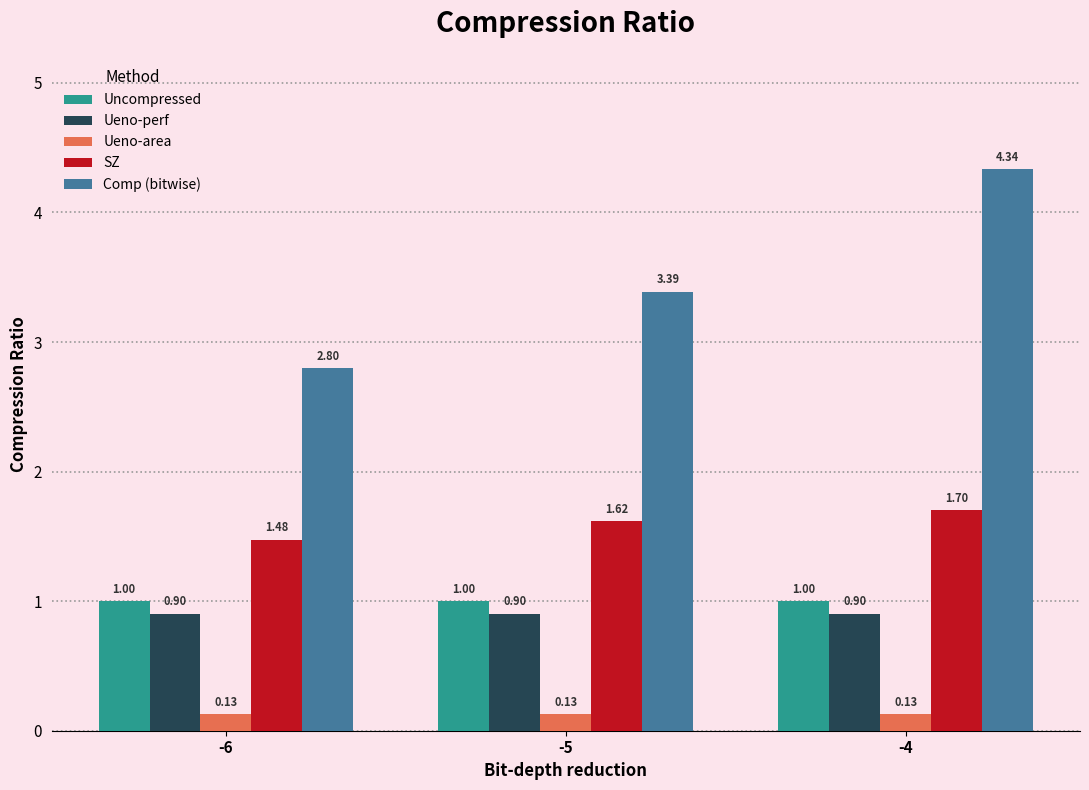

At which category does the chart reach its peak across all series?

-4